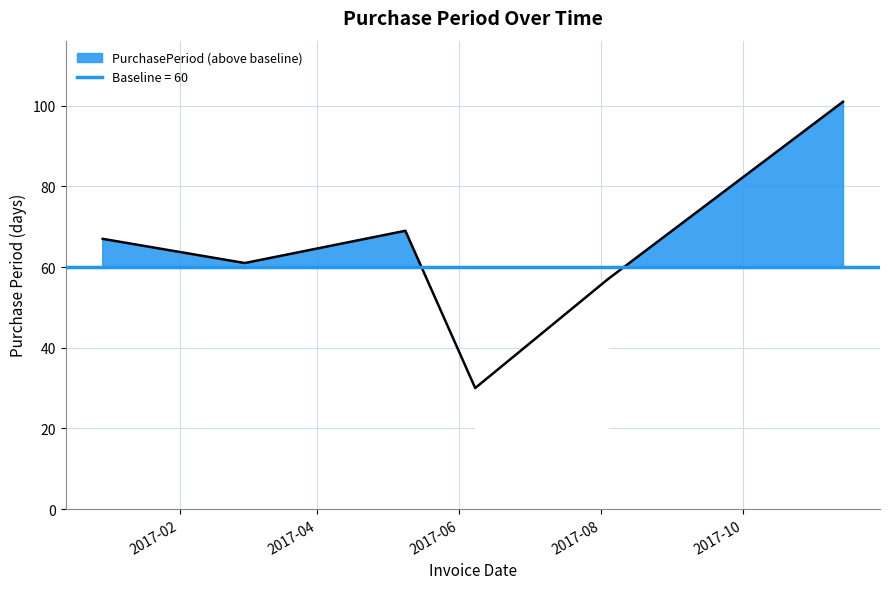

Reading left to right, transcribe all the data shown in this chart.

2016-12-30=67	2017-03-01=61	2017-05-09=69	2017-06-08=30	2017-08-04=57	2017-11-13=101